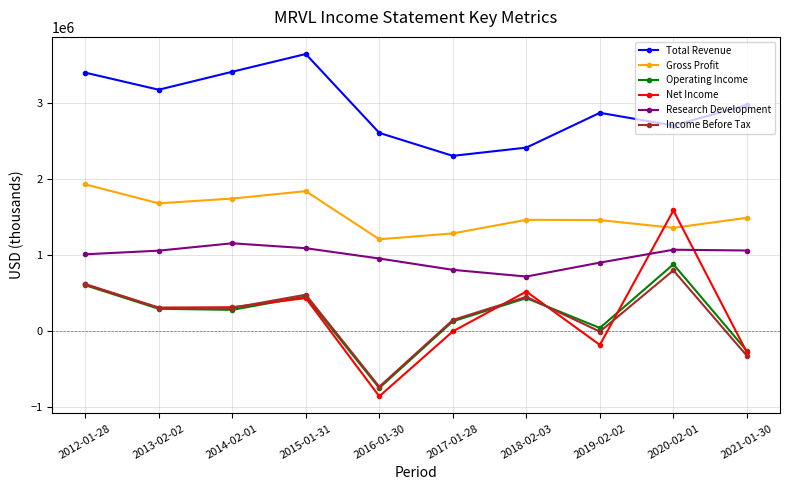

What is the label of the 9th point from the left?

2020-02-01